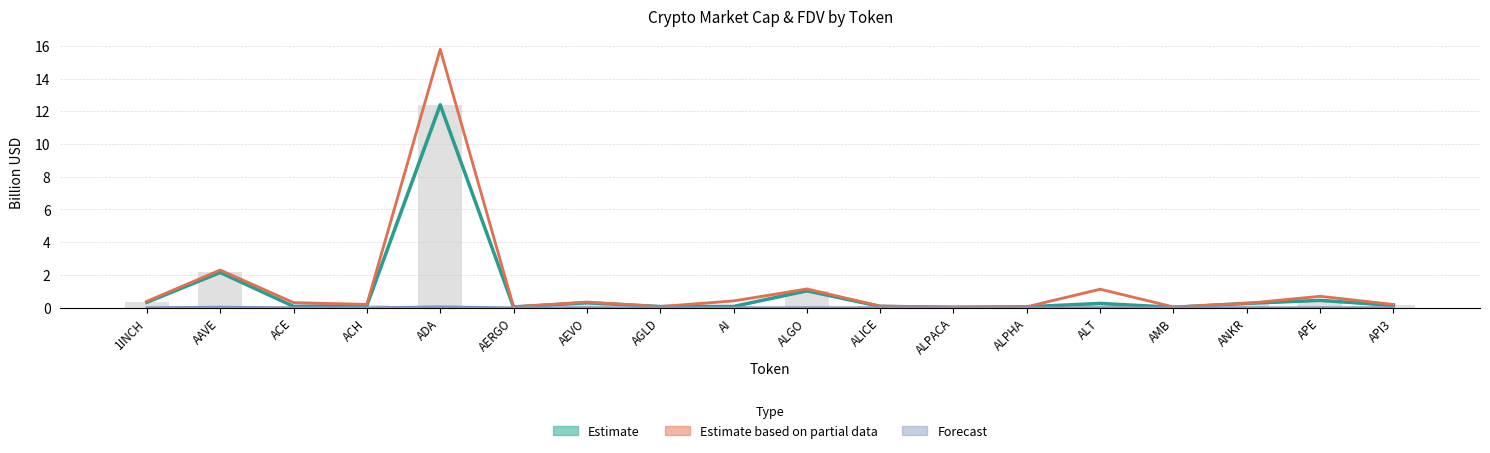

How many series are shown in this chart?

4